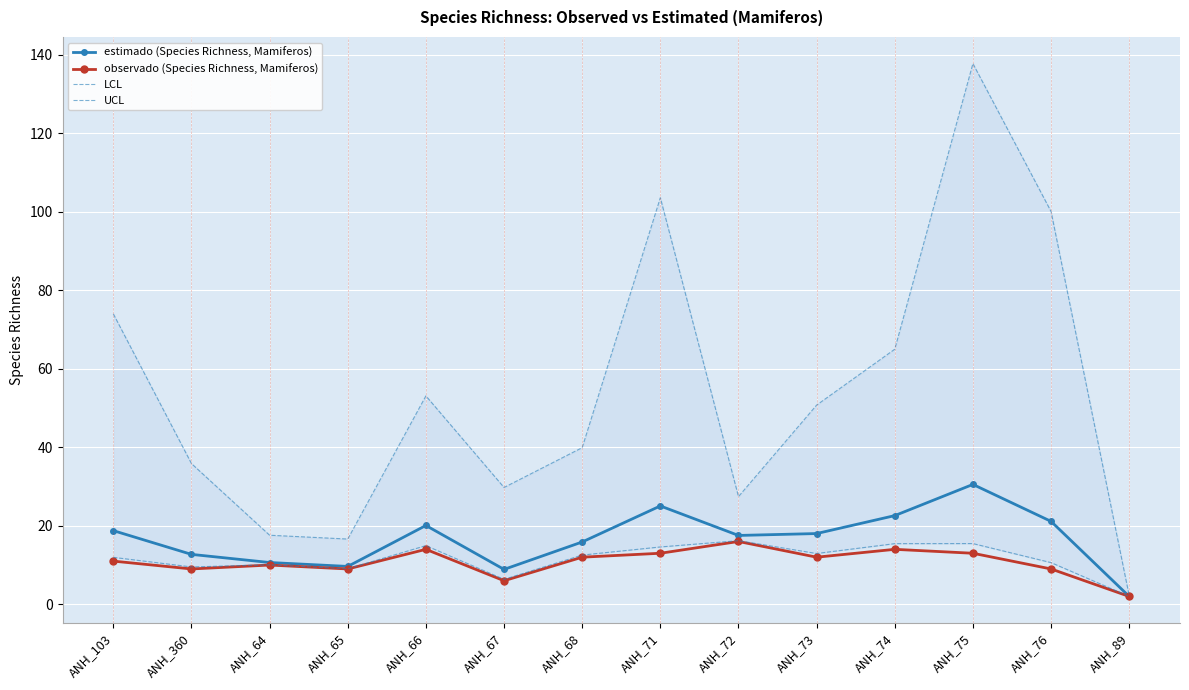

True or false: LCL and UCL intersect in this chart.

False